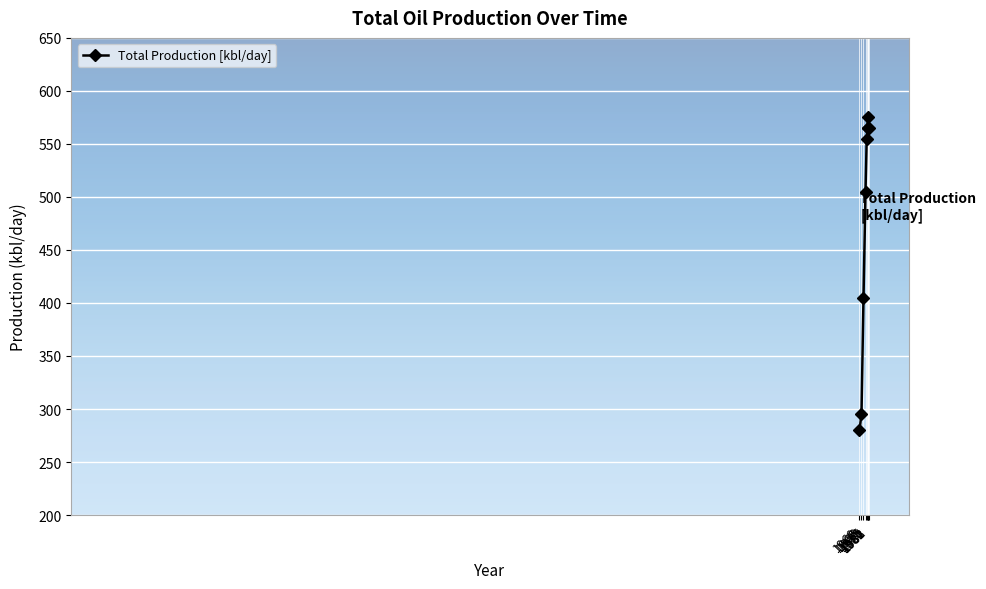

True or false: the data shows 804 at 1980.

False